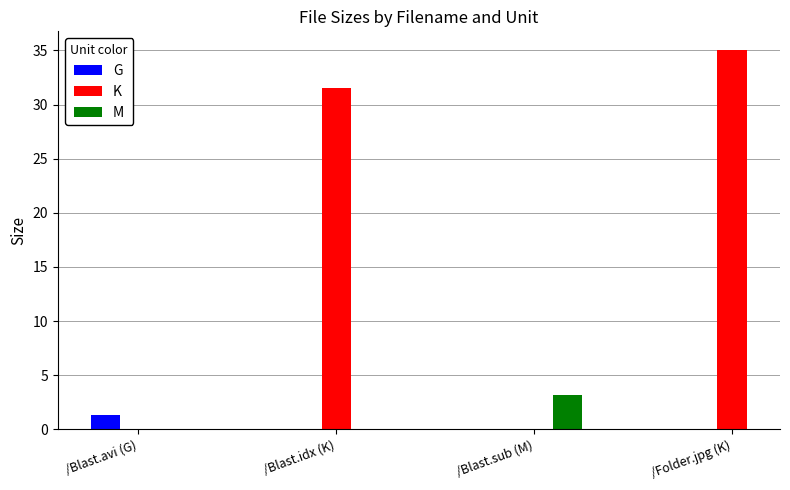

What is the value of the 4th bar from the left?

35.0